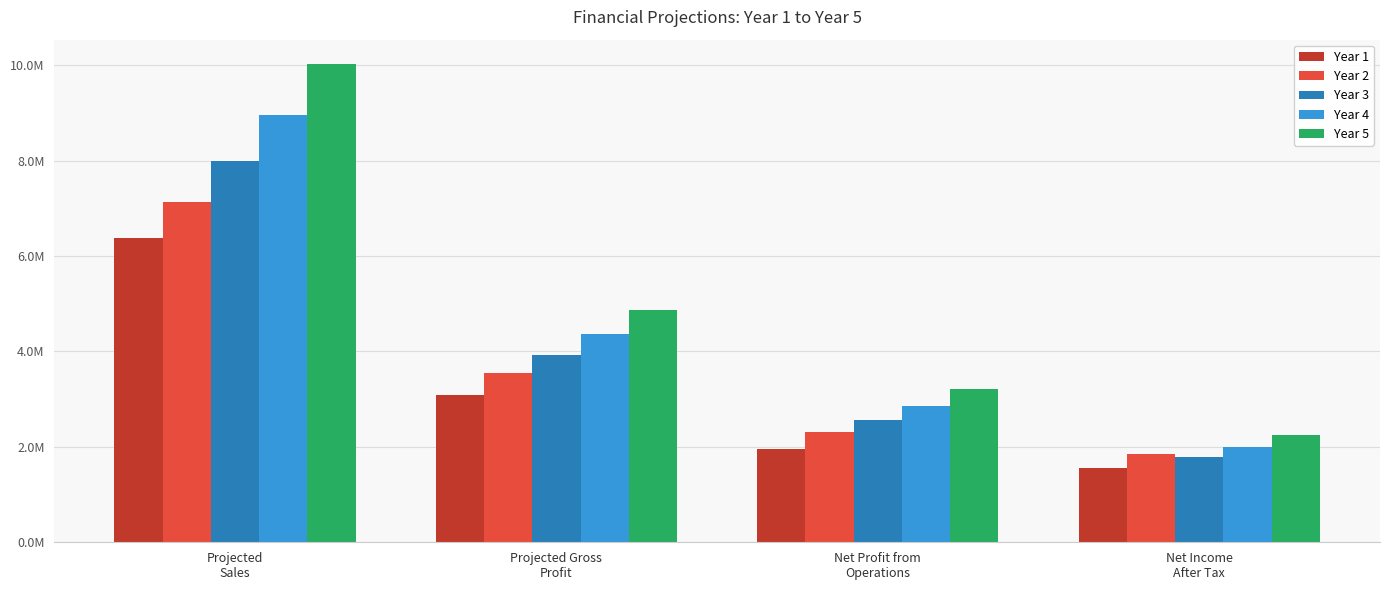

Which category has the highest value across all series?

Projected
Sales